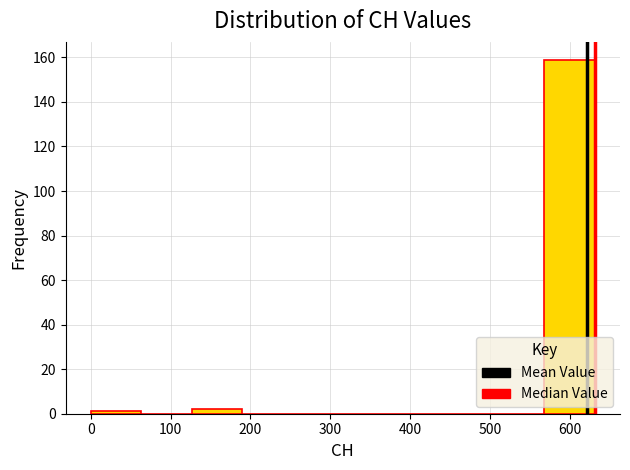

Reading left to right, list every bar in this chart as the range it spans on the x-axis followed by its height. Neither the bar edges nor the heights are printed on the chart, so give them approximately, as read against the axes.

0 to 60: under 2
60 to 130: 0
130 to 190: 2
190 to 250: 0
250 to 320: 0
320 to 380: 0
380 to 440: 0
440 to 500: 0
500 to 570: 0
570 to 630: 160